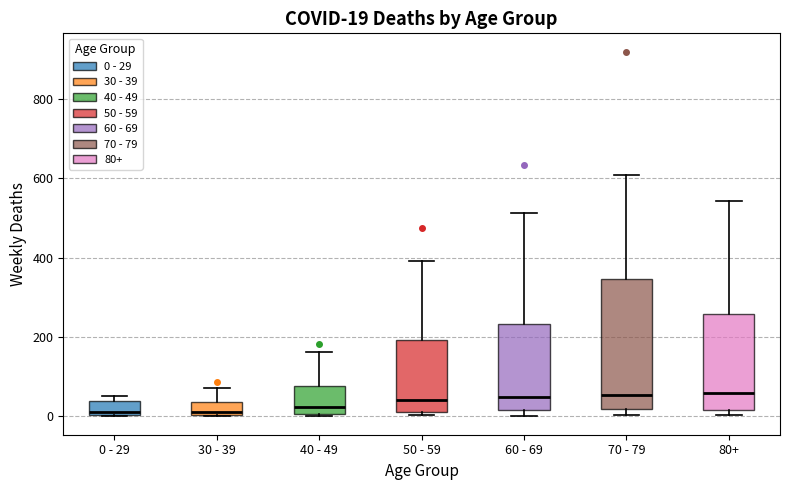

Comparing the boxes themselves (not the whiskers), which one is the tallest?

70 - 79